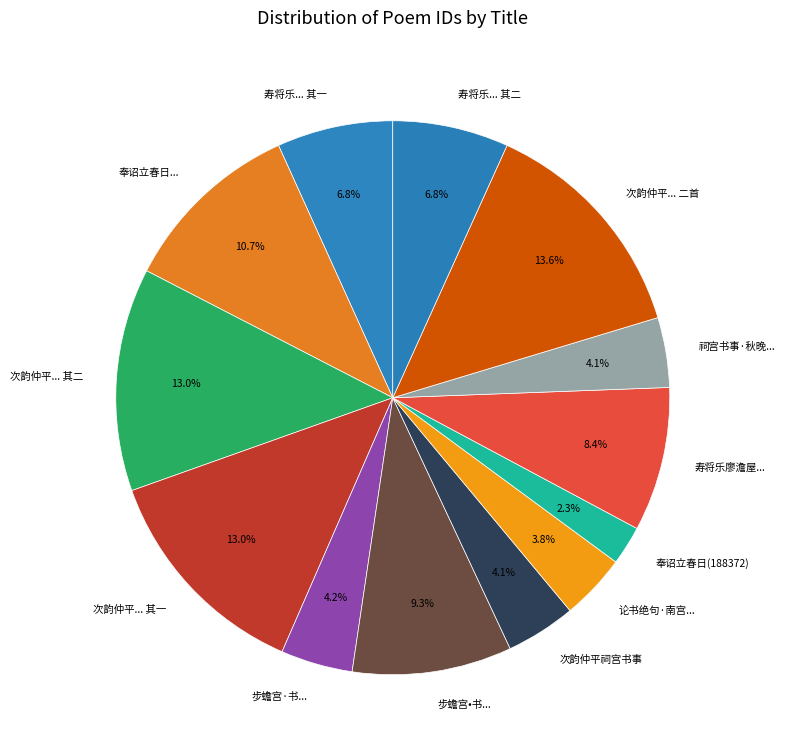

Which slice is the largest?

次韵仲平... 二首